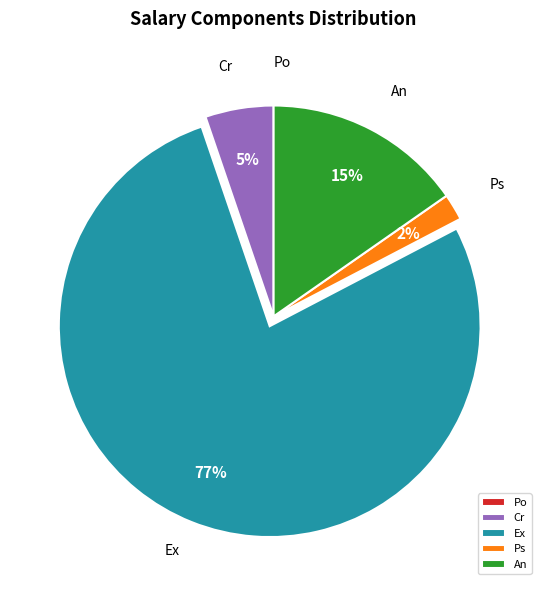

To the nearest percent, what percentage of the pie is Cr?

5%